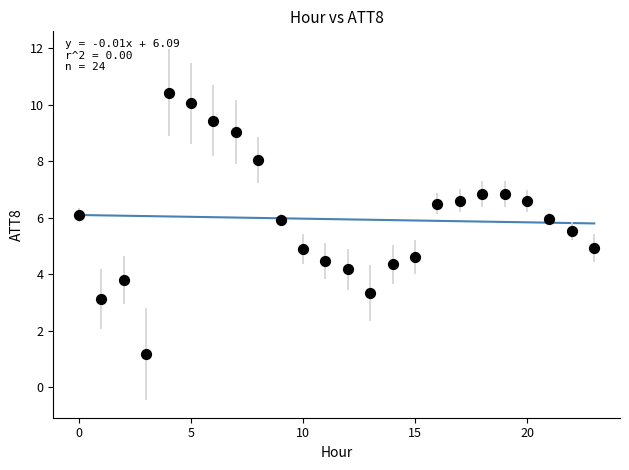

What is the range of Y values (max minus min)?

9.3